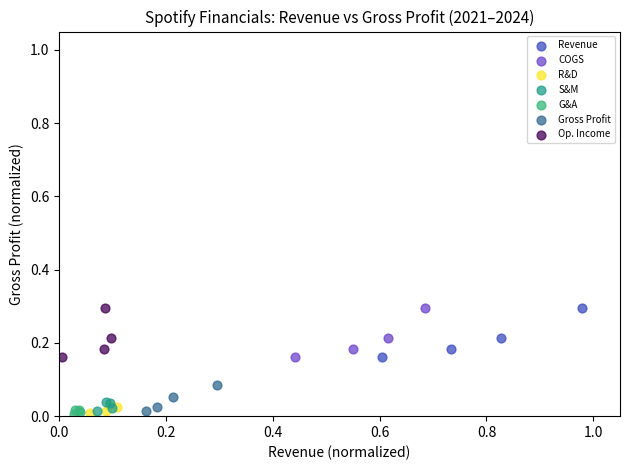

What are all the series names shown in the legend?

Revenue, COGS, R&D, S&M, G&A, Gross Profit, Op. Income